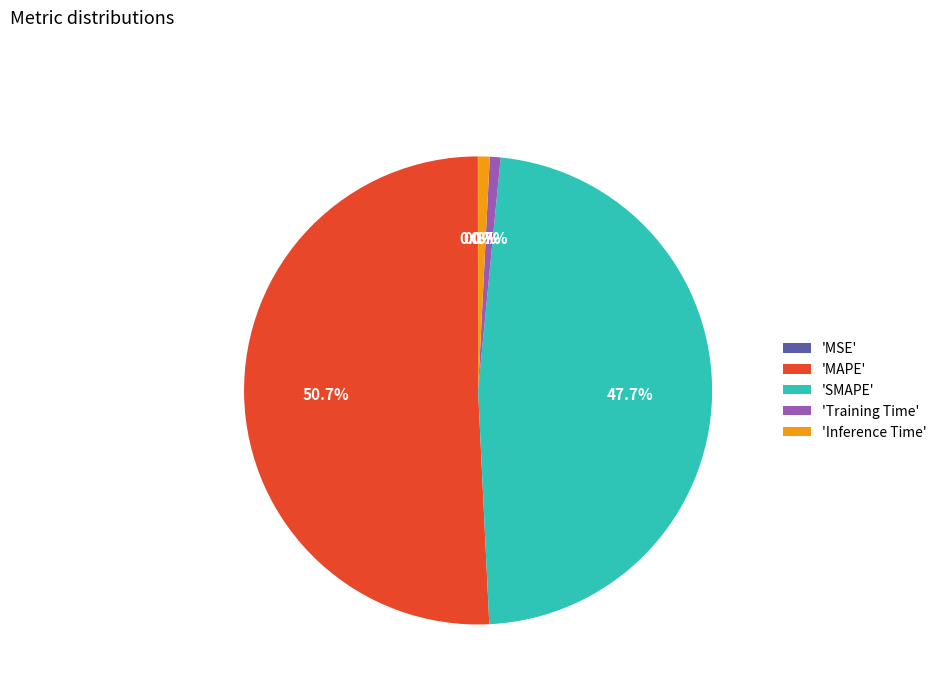

Which slice represents more than half of the pie?

'MAPE'